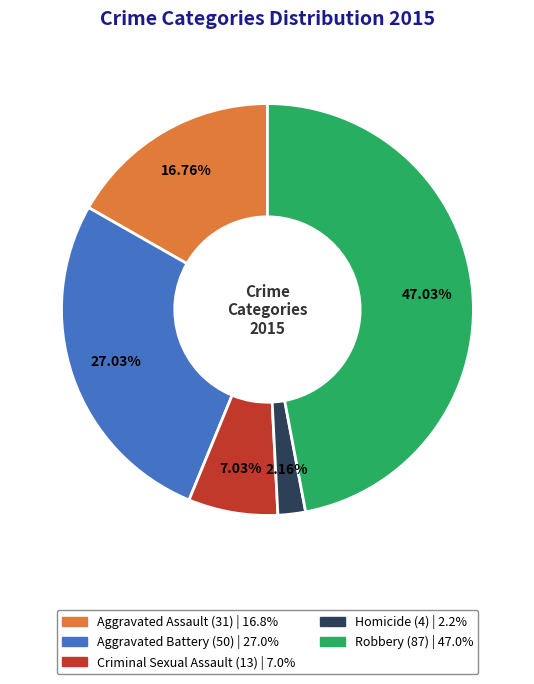

To the nearest percent, what is the difference between the largest and smallest slice percentages?

45%